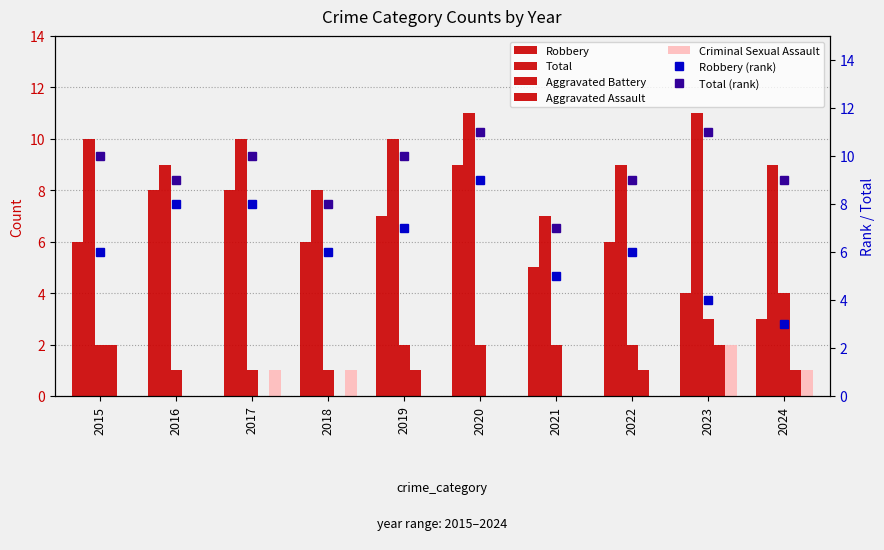

What is the difference between the second highest and second lowest values in the Criminal Sexual Assault series?

1